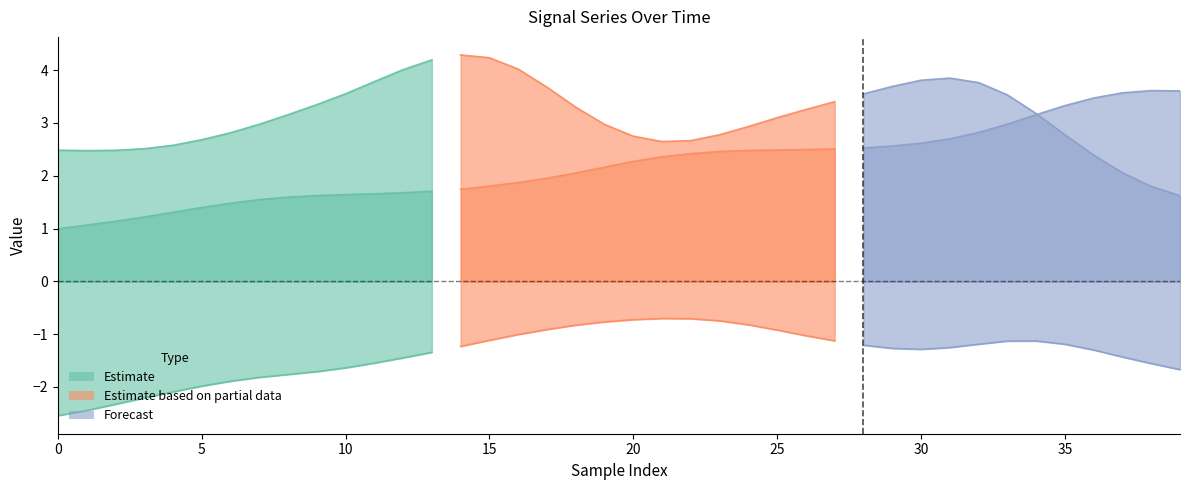

How many lines are shown in the chart?

3